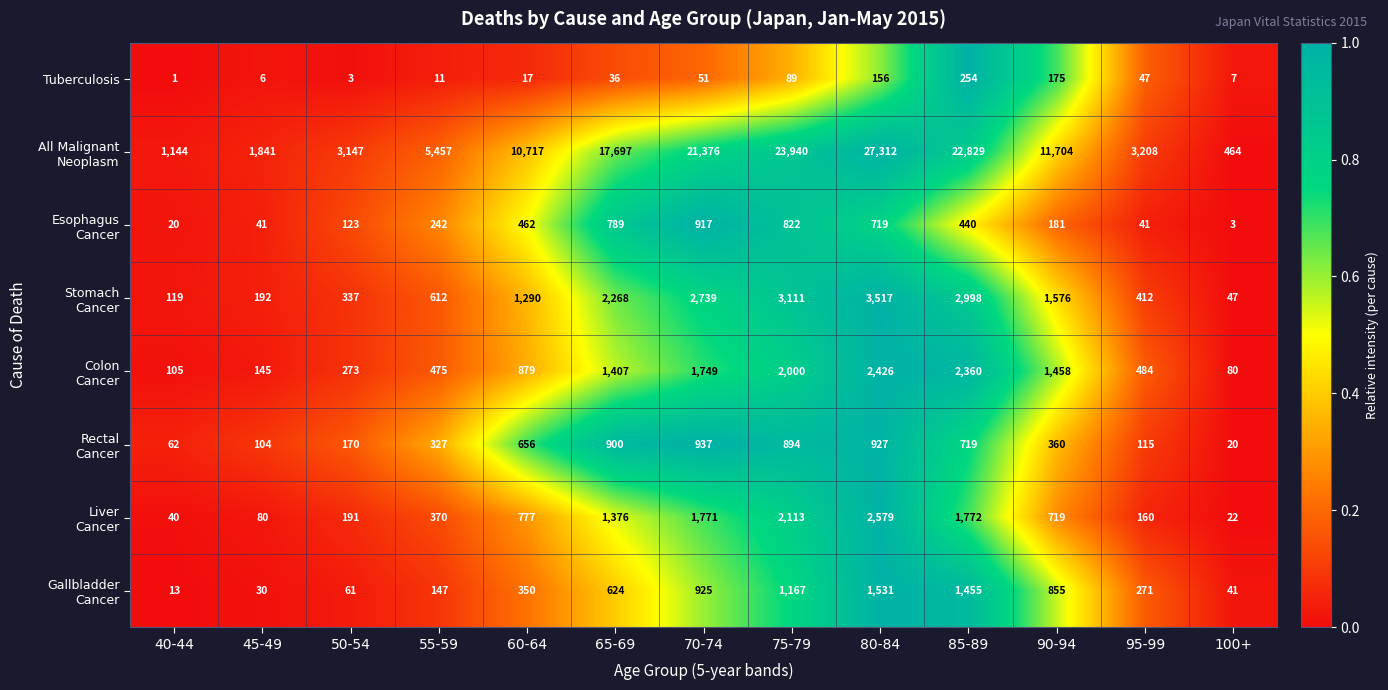

What is the total value across all series at 50-54?

4305